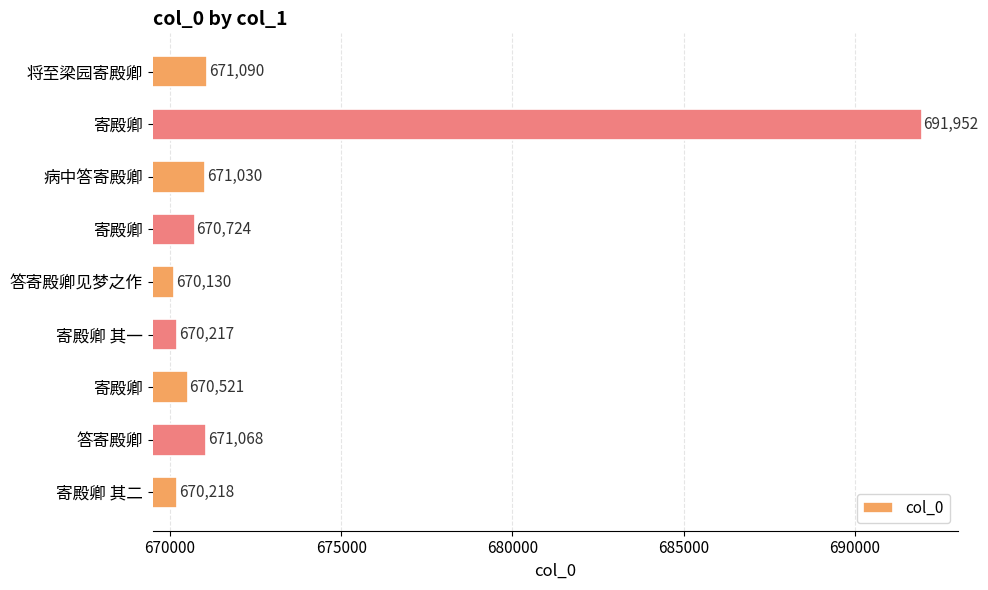

Are the bars horizontal?

Yes